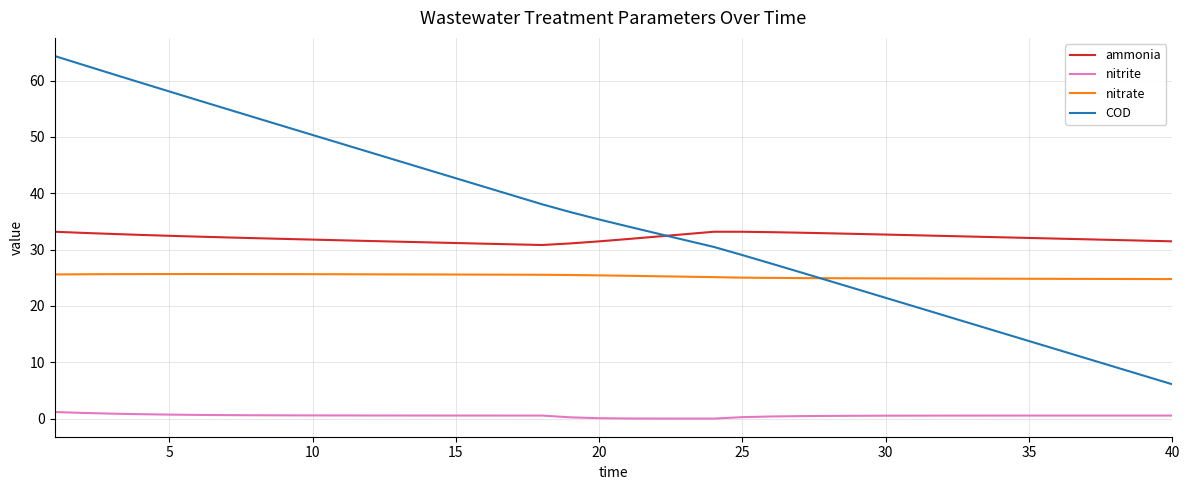

At how many categories does at least one series exceed 42?

15